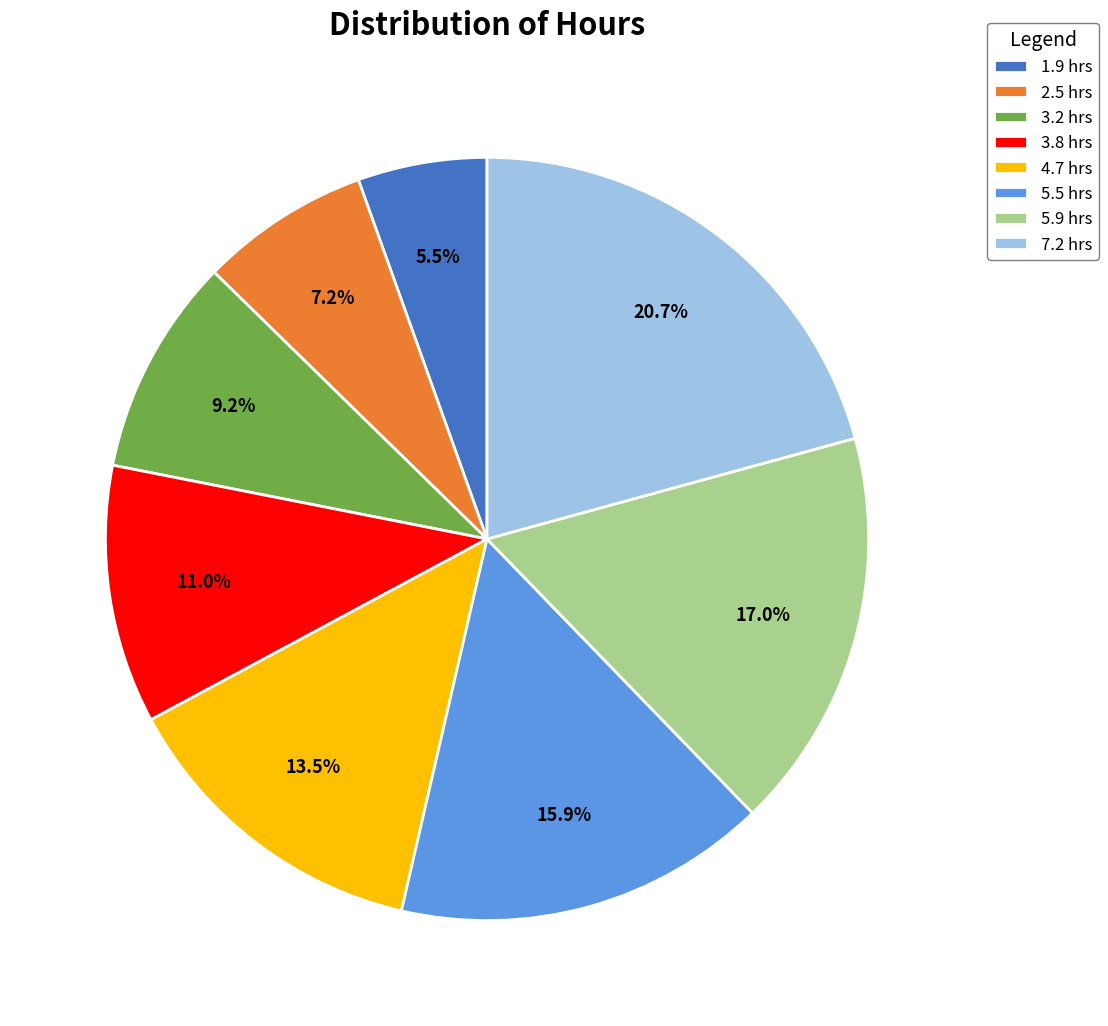

The 5.9 slice represents 9% of the pie. True or false?

False